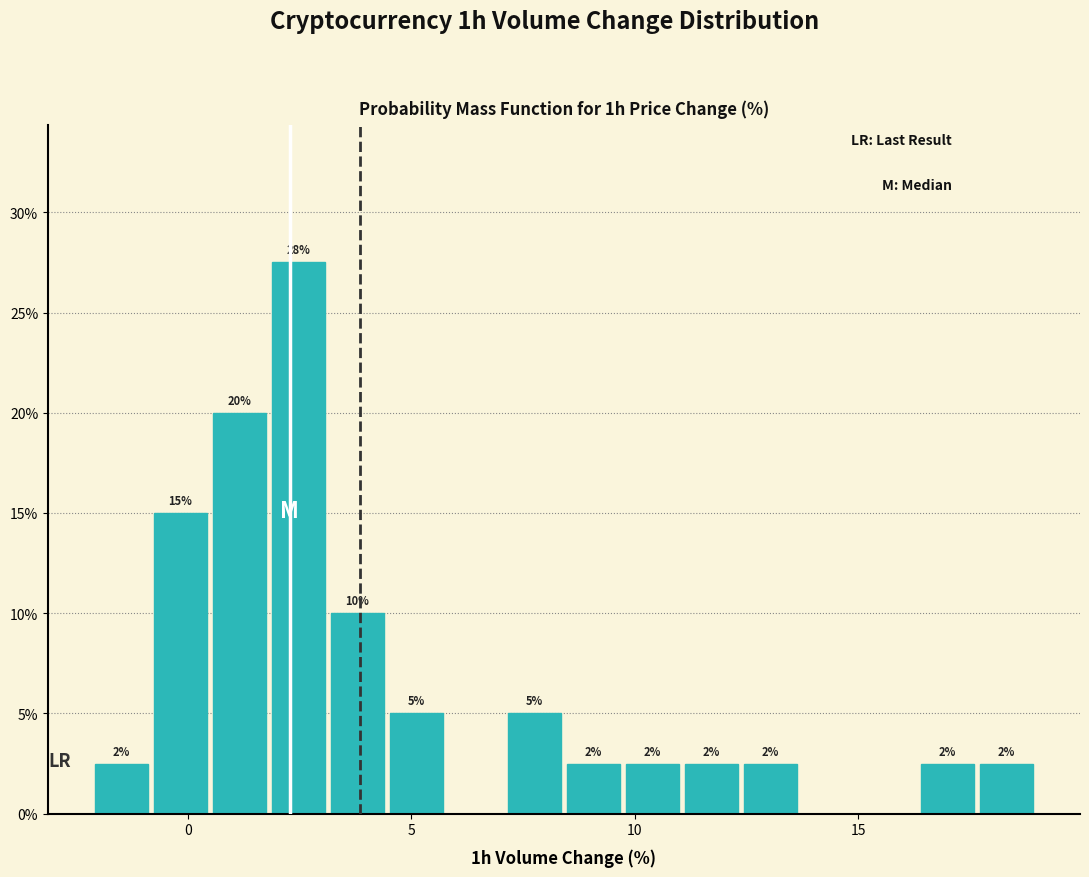

Read against the x-axis, roughly where is the centre of the tallest bar?

2.5